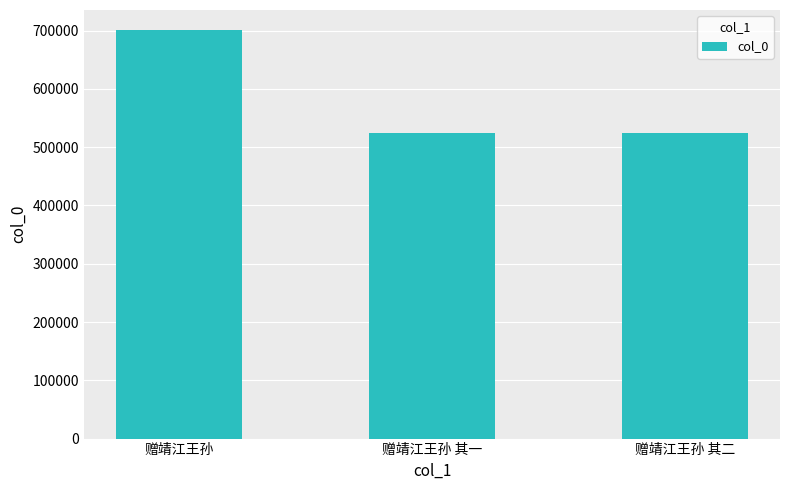

What is the label of the 2nd bar from the right?

赠靖江王孙 其一